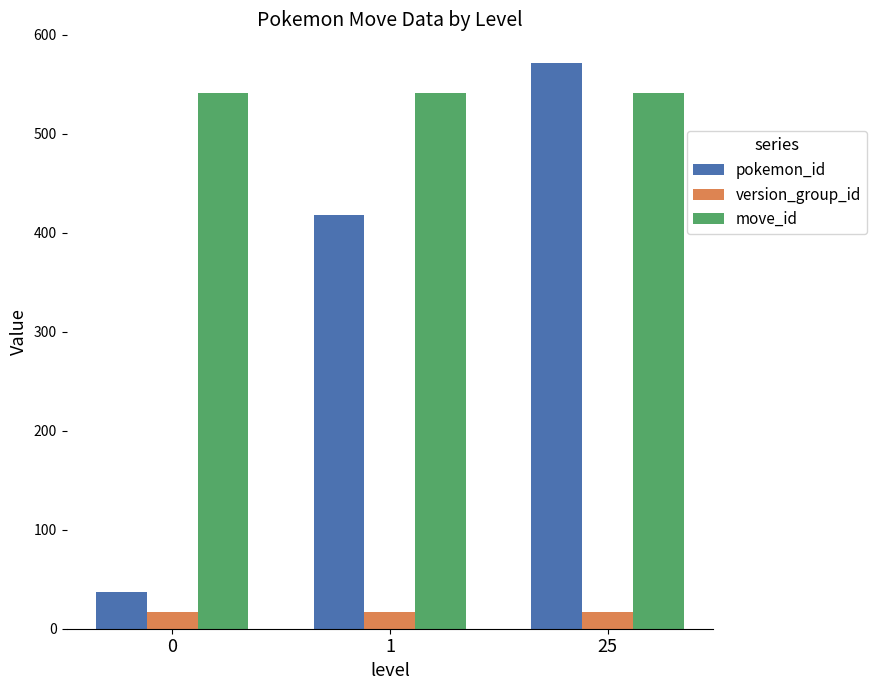

What is the value of the version_group_id bar at the 1st from the left?

17